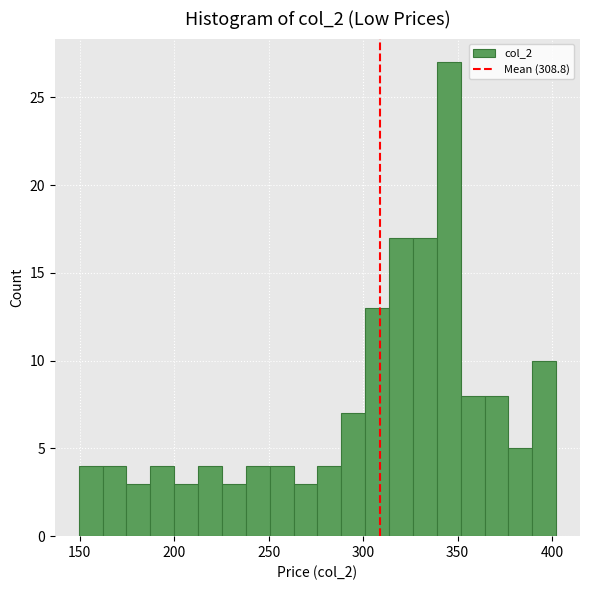

Around what value on the x-axis is the tallest bar? Give the approximate position of its centre, as read against the axis.

345